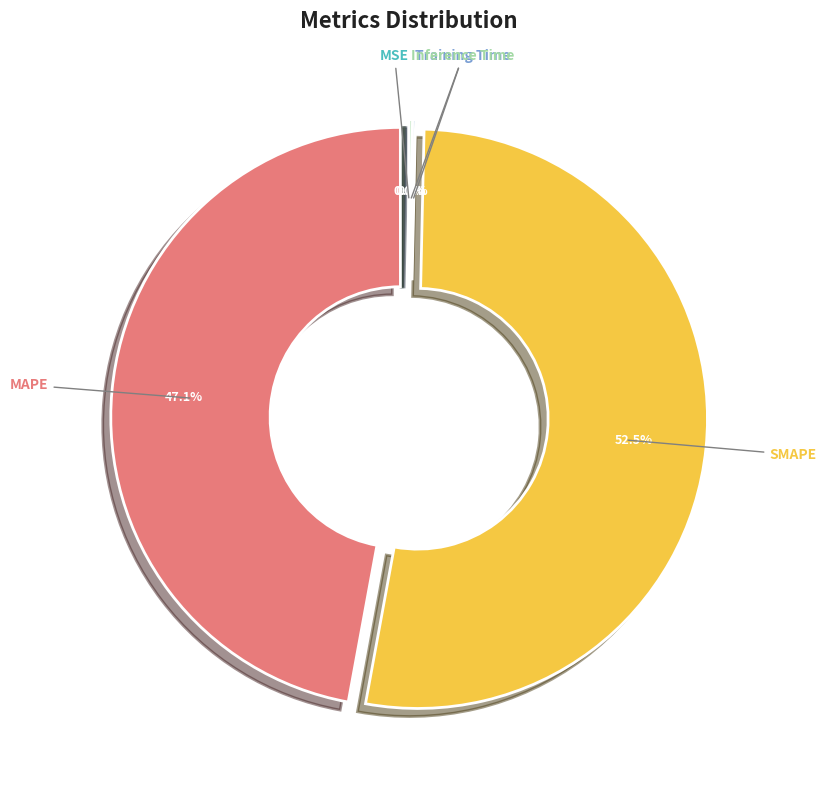

Does any single category account for the majority?

Yes